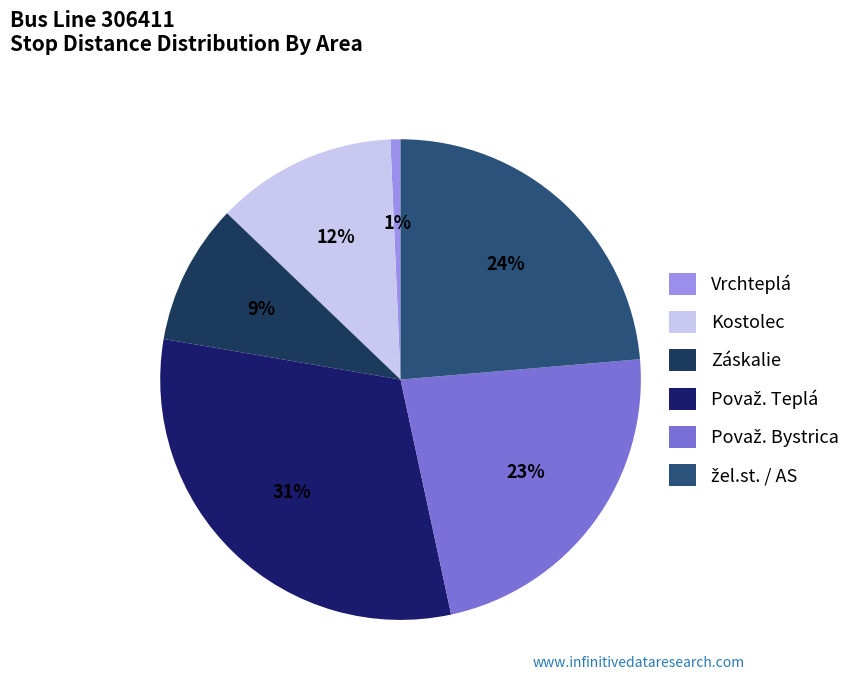

Which category has the smallest portion of the pie?

Vrchteplá